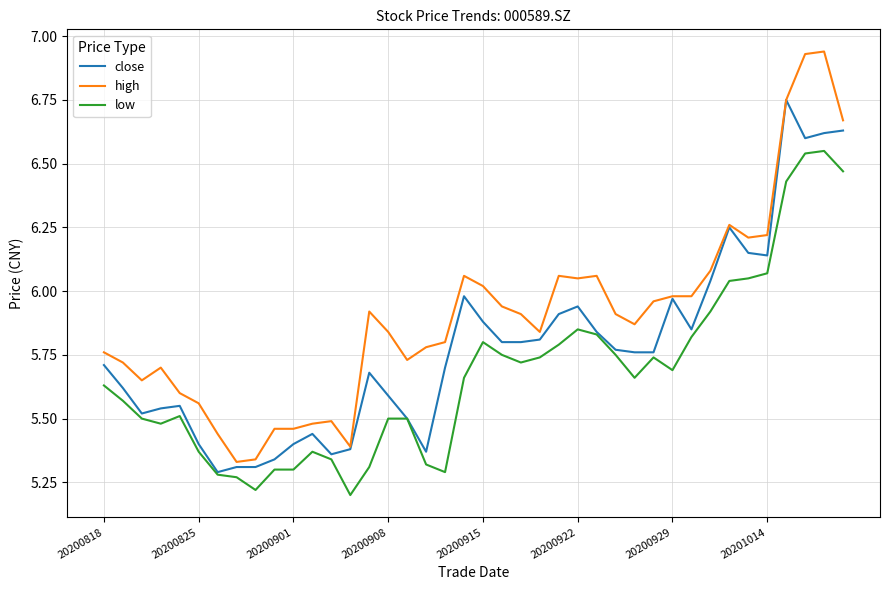

How many categories are shown in the chart?

40